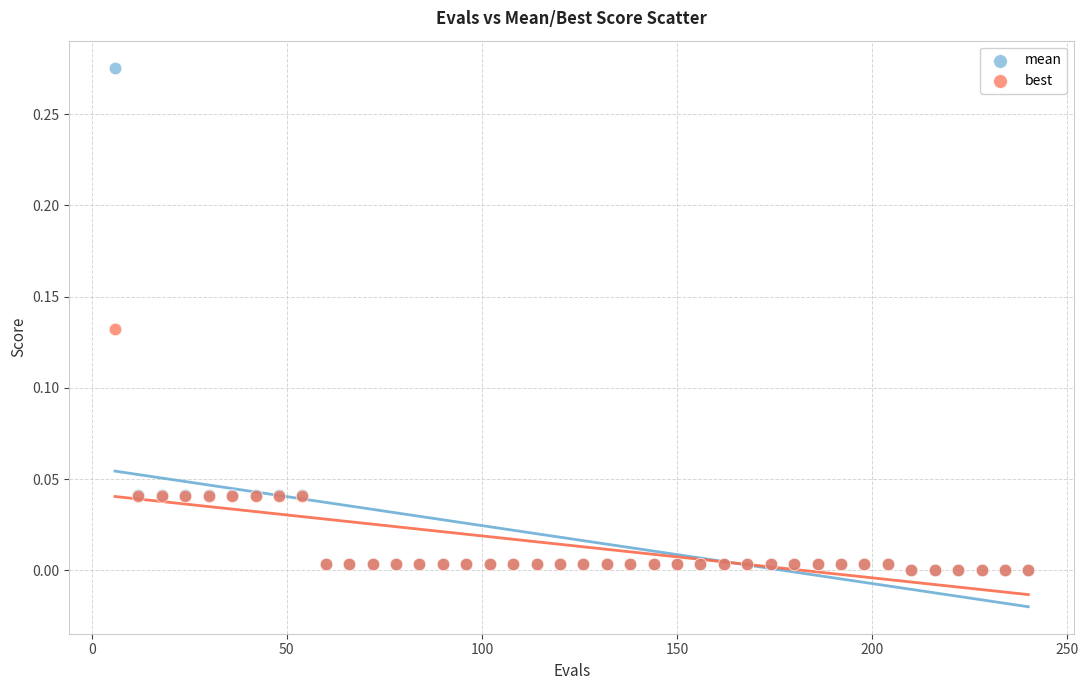

Which series reaches the maximum Y coordinate?

mean